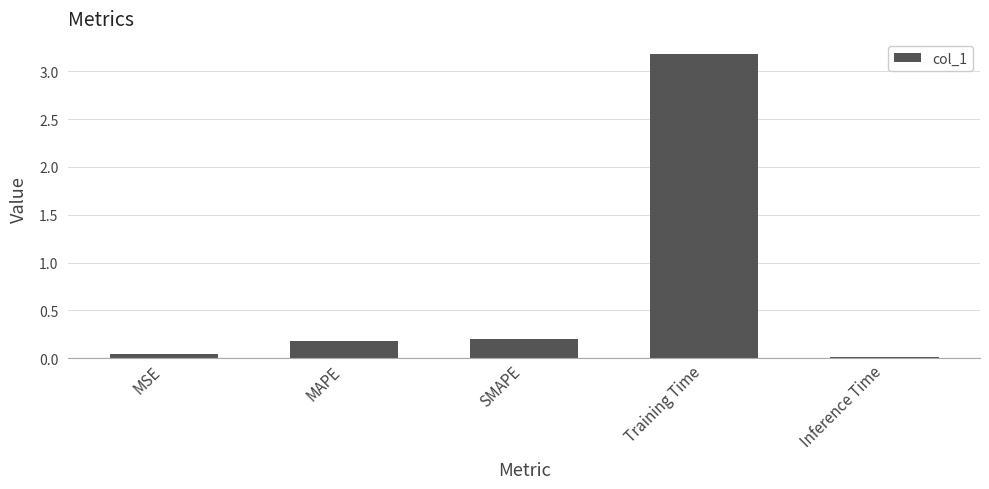

What is the change in value from MSE to SMAPE?

+0.2